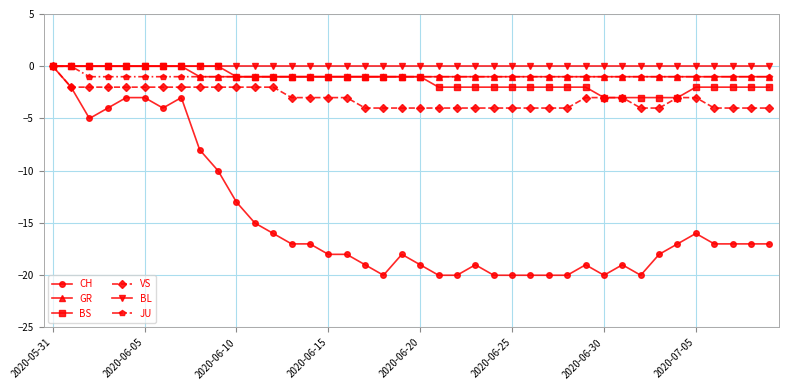

What is the minimum value shown in the chart?

-20